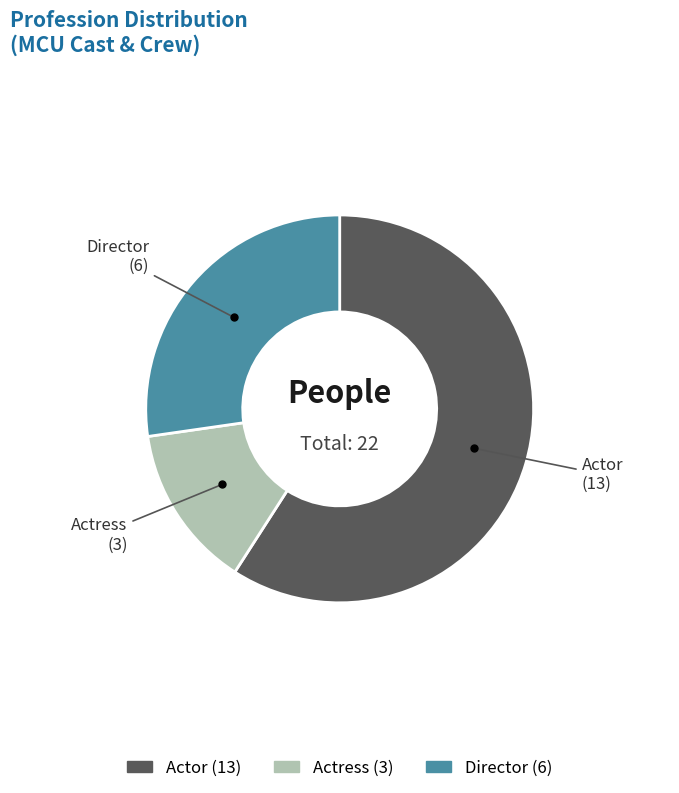

How many slices are in this pie chart?

3